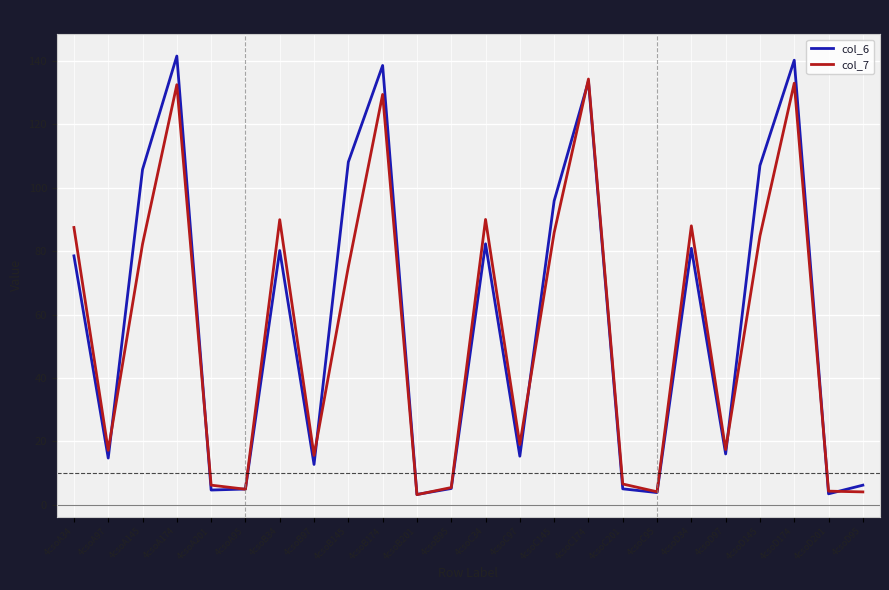

What is the maximum value shown in the chart?

141.5